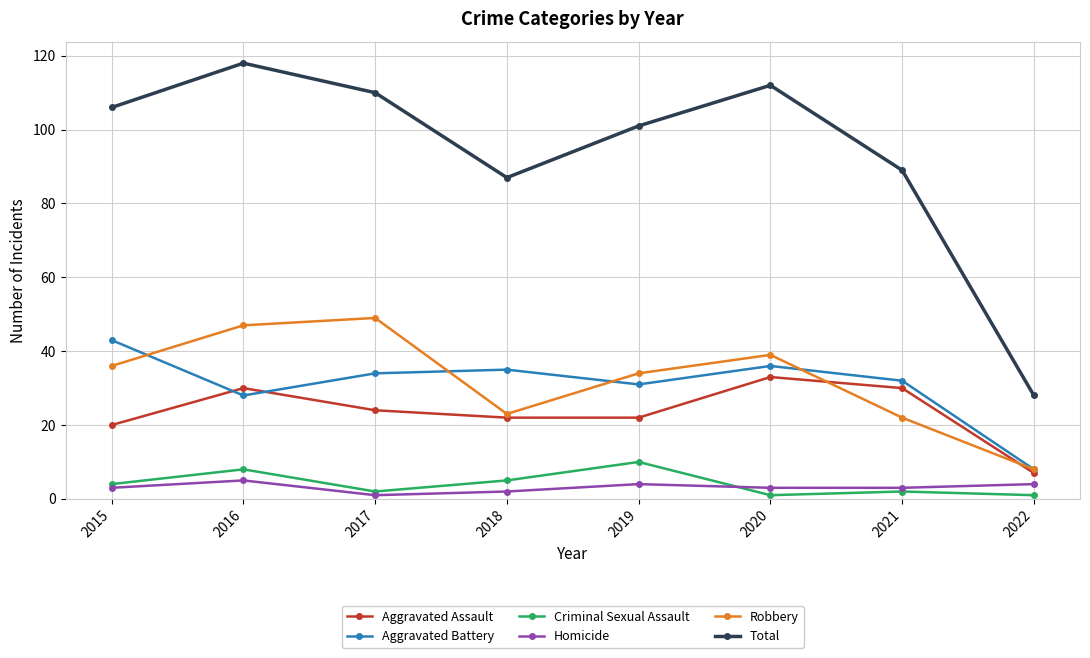

Reading left to right, list all the values displayed in this chart.

Aggravated Assault: 2015=20	2016=30	2017=24	2018=22	2019=22	2020=33	2021=30	2022=7
Aggravated Battery: 2015=43	2016=28	2017=34	2018=35	2019=31	2020=36	2021=32	2022=8
Criminal Sexual Assault: 2015=4	2016=8	2017=2	2018=5	2019=10	2020=1	2021=2	2022=1
Homicide: 2015=3	2016=5	2017=1	2018=2	2019=4	2020=3	2021=3	2022=4
Robbery: 2015=36	2016=47	2017=49	2018=23	2019=34	2020=39	2021=22	2022=8
Total: 2015=106	2016=118	2017=110	2018=87	2019=101	2020=112	2021=89	2022=28